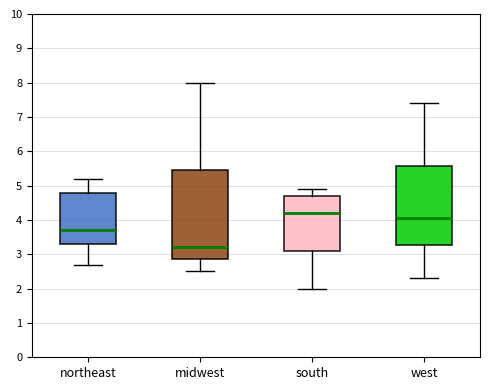

Which box is the tallest, from its lower edge to its upper edge?

midwest